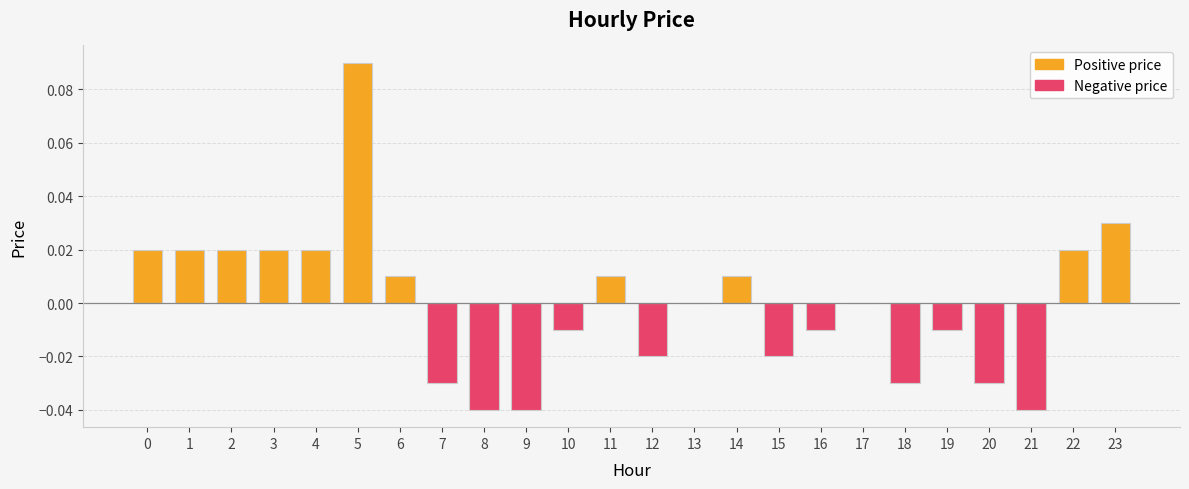

Which has a higher value, 10 or 13?

13